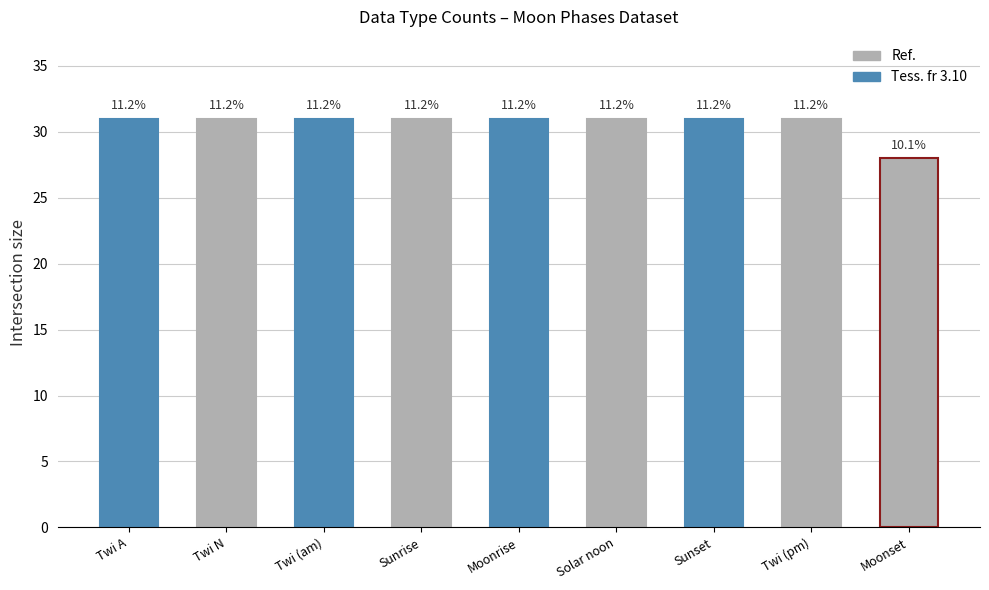

List the labels in order of value, smallest first.

Moonset, Twi A, Twi N, Twi (am), Sunrise, Moonrise, Solar noon, Sunset, Twi (pm)